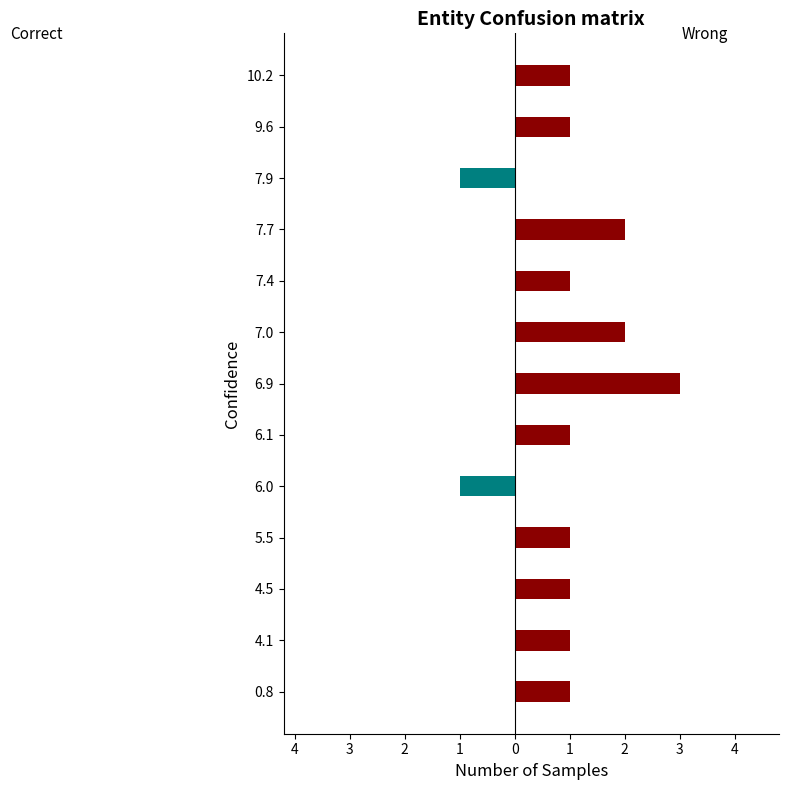

How many negative values does the Correct series have?

2